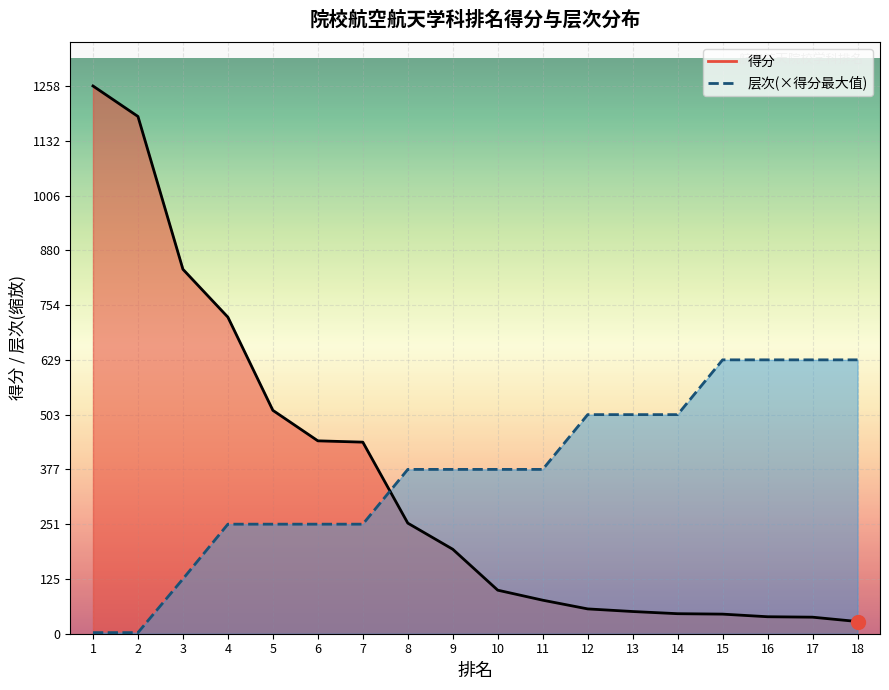

What are all the series names shown in the legend?

得分, 层次